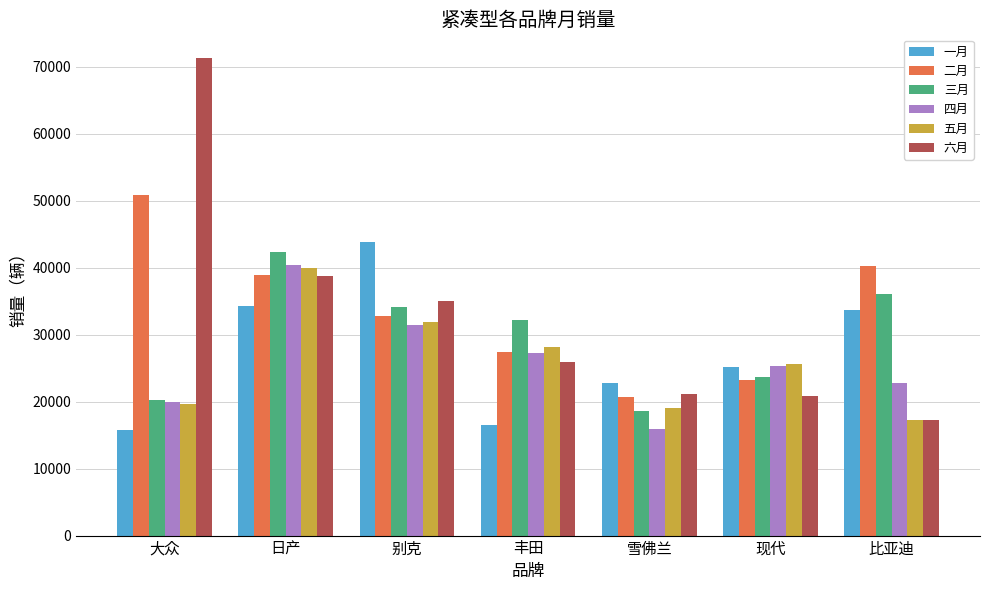

What are all the series names shown in the legend?

一月, 二月, 三月, 四月, 五月, 六月